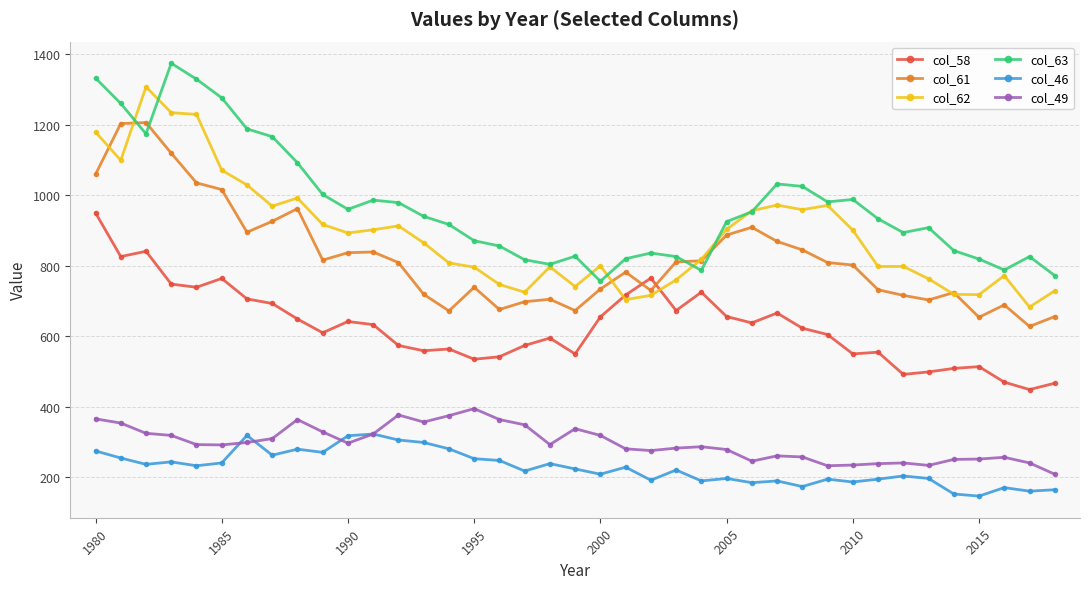

List the series in order of their peak value, highest first.

col_63, col_62, col_61, col_58, col_49, col_46